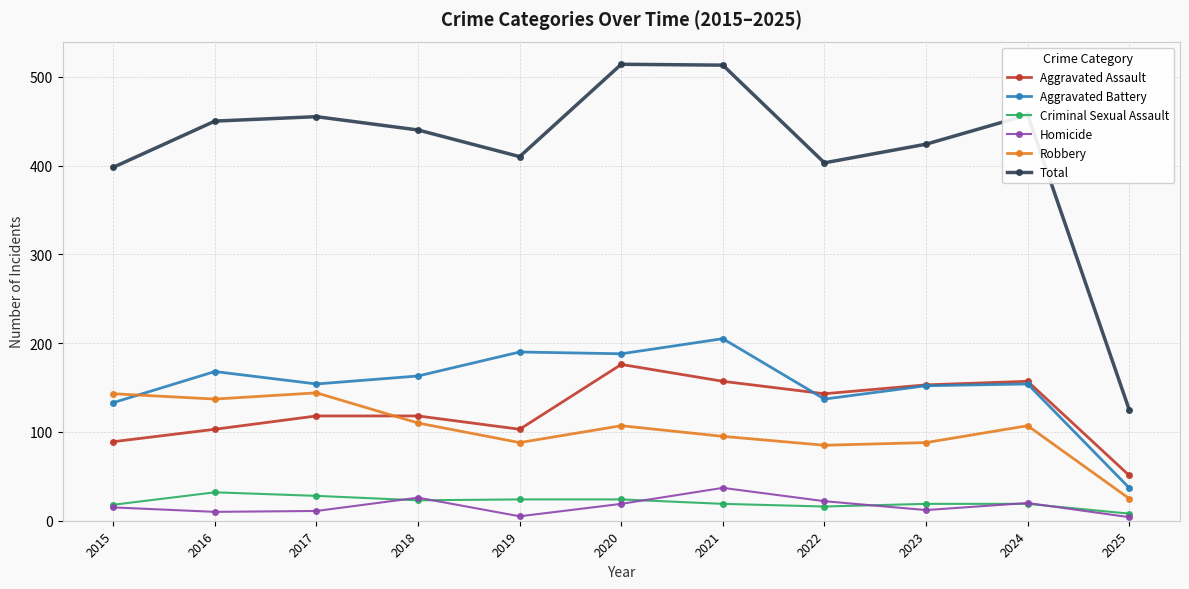

Is the value of Homicide at 2023 greater than the value of Aggravated Assault at 2015?

No